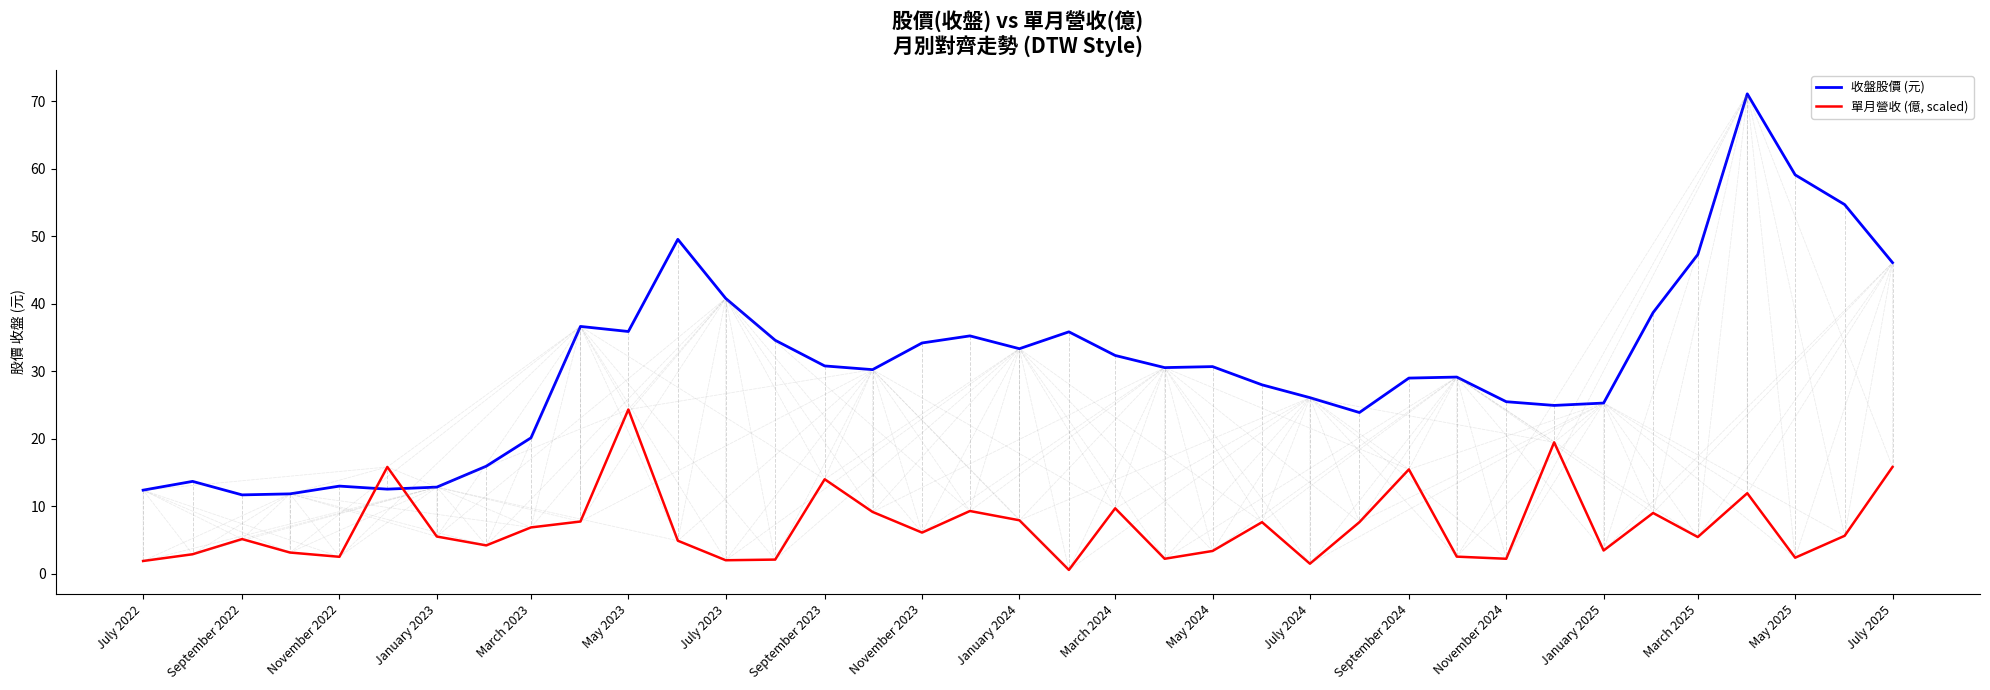

What is the highest value of the 單月營收 (億, scaled) series?

24.3